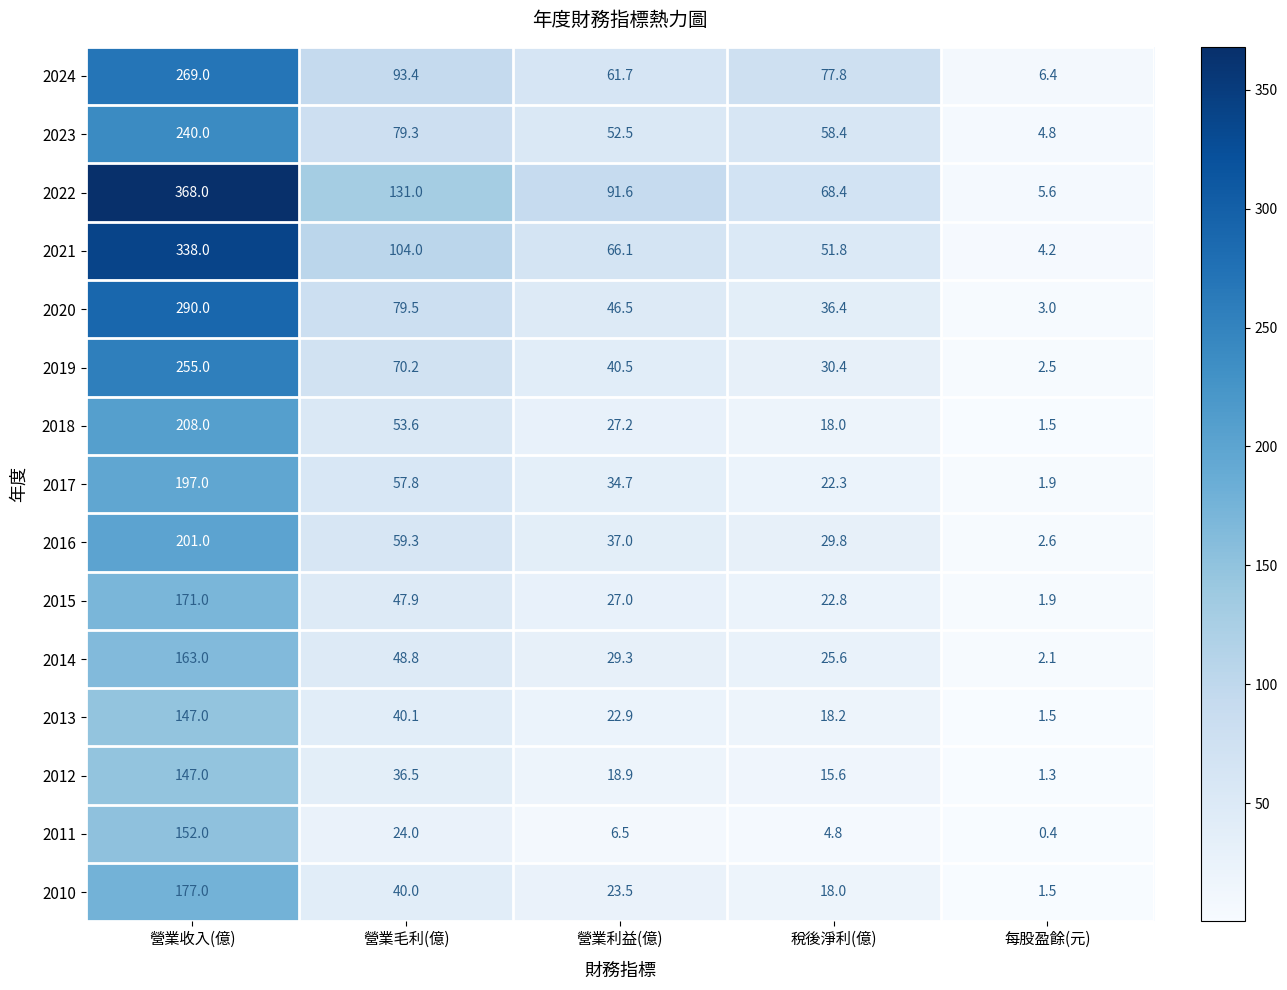

Which category has the lowest value across all series?

每股盈餘(元)